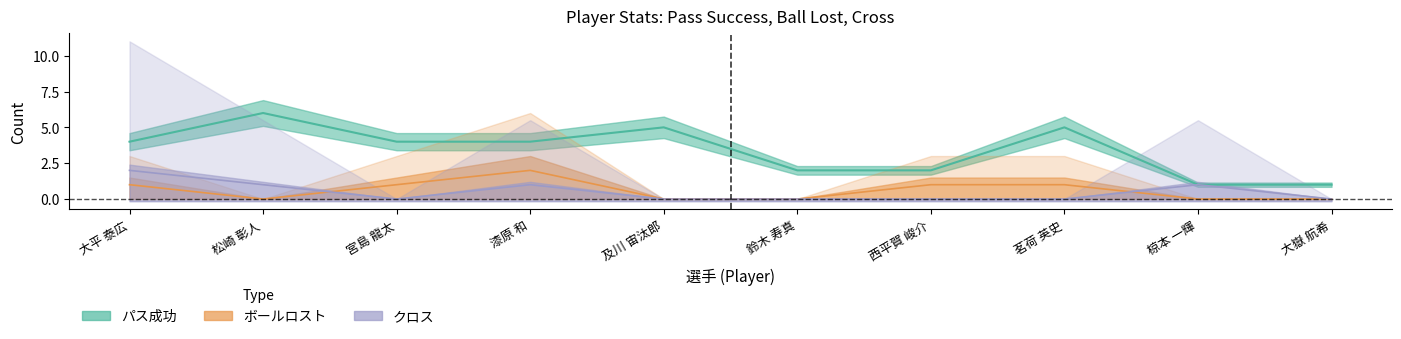

What is the total value across all series at 宮島 龍太?

5